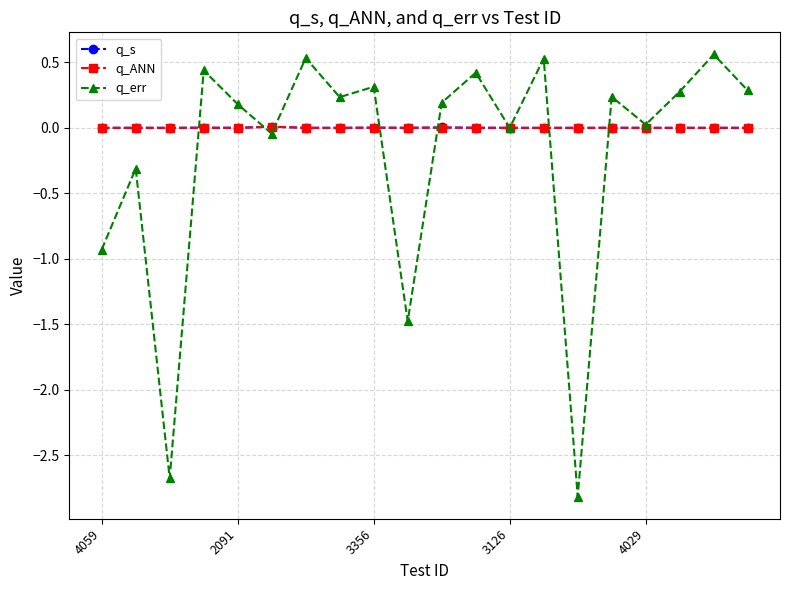

How many distinct data groups are displayed?

3